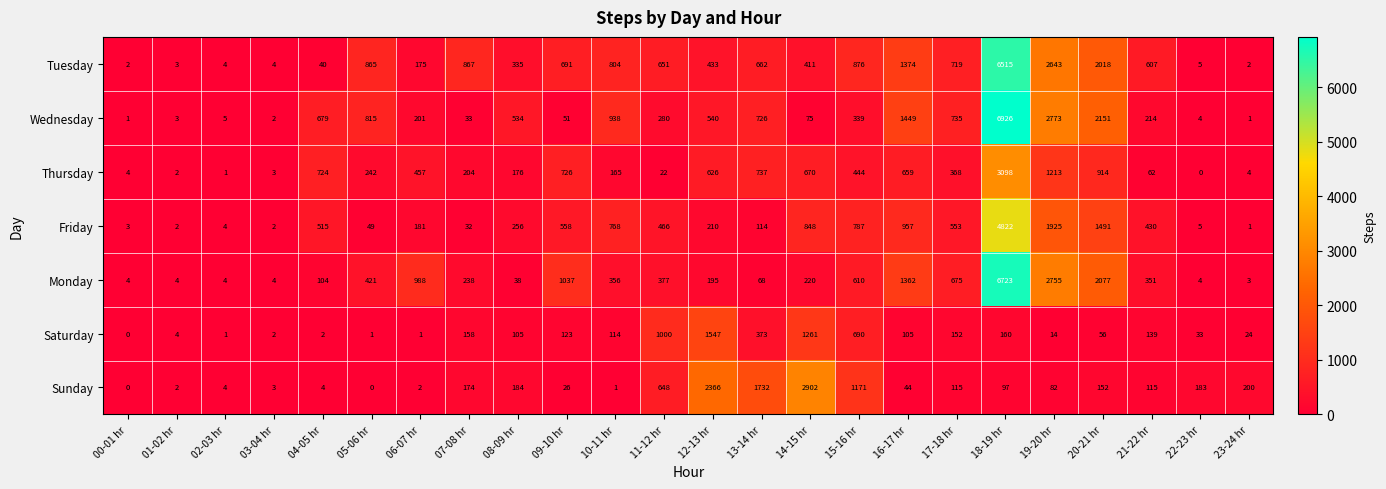

True or false: Thursday has a value of 3 at 00-01 hr.

False